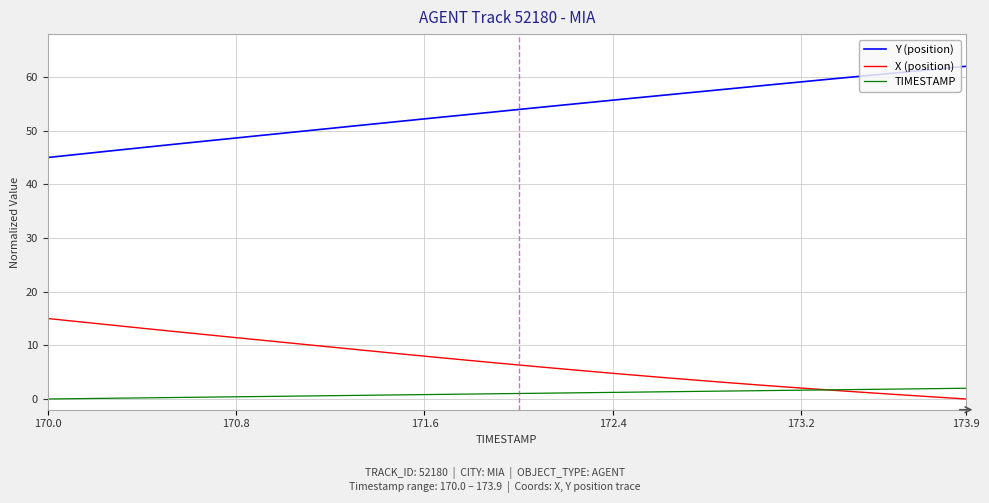

True or false: Y (position) and TIMESTAMP intersect in this chart.

False